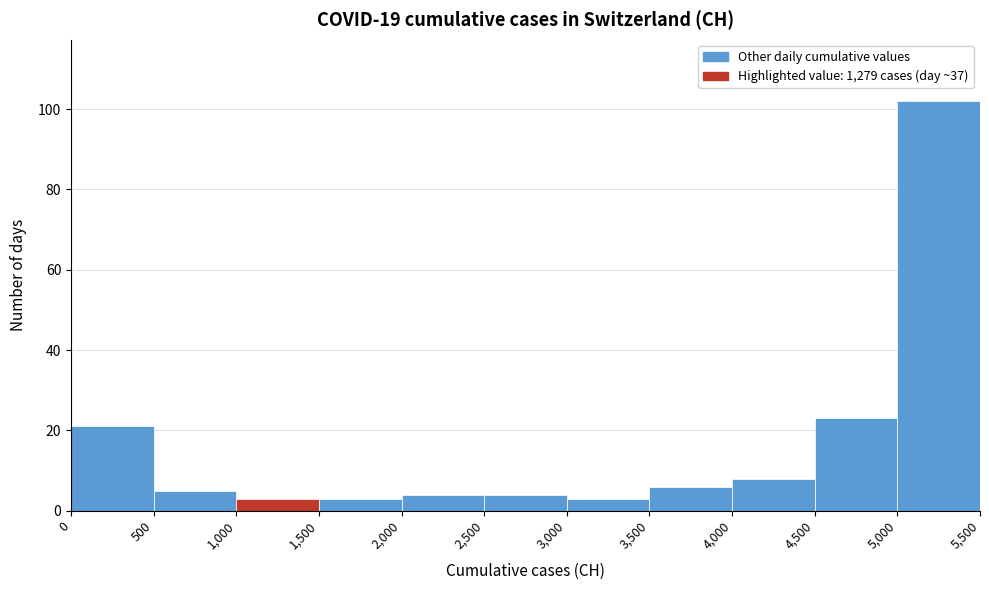

Reading left to right, transcribe this chart: for each bar, give the range it covers on the x-axis and its height. The values are not printed on the chart, so give them approximately, as read against the axis.

0 to 500: 22
500 to 1,000: 6
1,000 to 1,500: 4
1,500 to 2,000: 4
2,000 to 2,500: 4
2,500 to 3,000: 4
3,000 to 3,500: 4
3,500 to 4,000: 6
4,000 to 4,500: 8
4,500 to 5,000: 24
5,000 to 5,500: 102